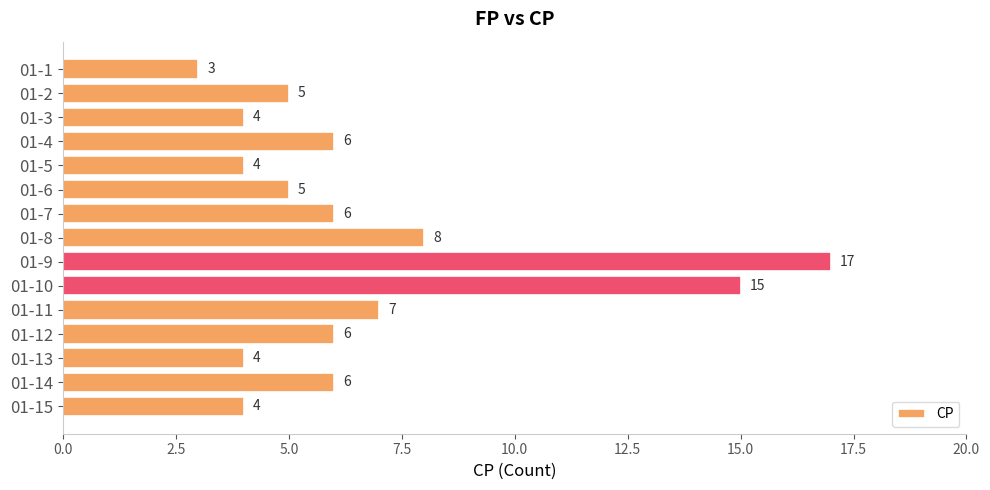

How many distinct data groups are displayed?

1